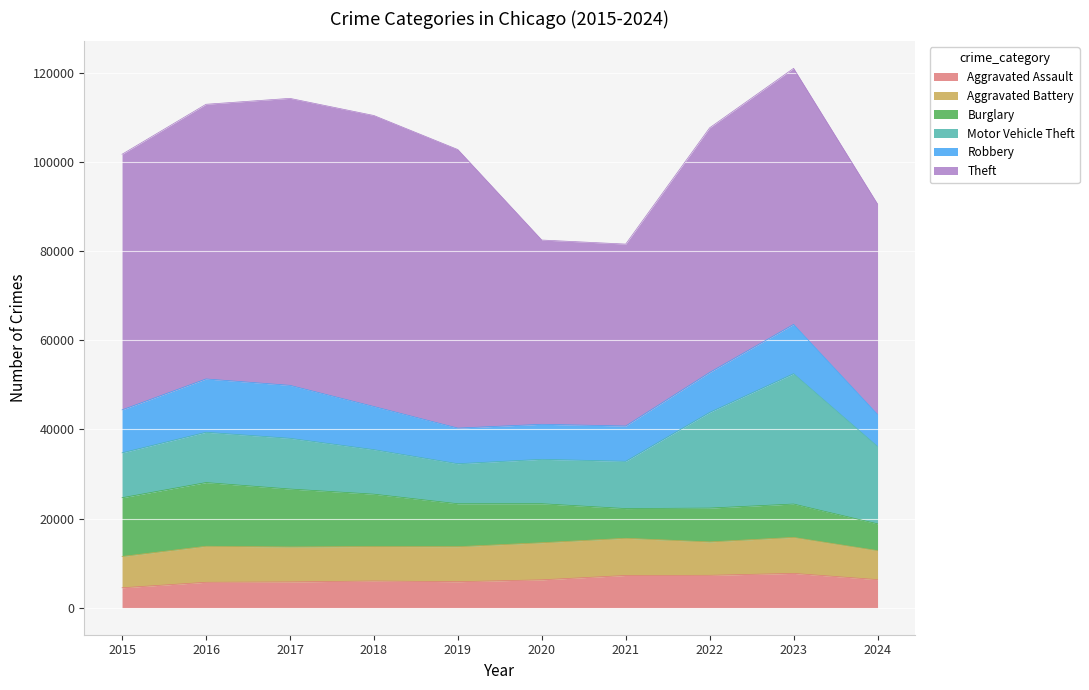

At which category is the sum across all series the highest?

2023